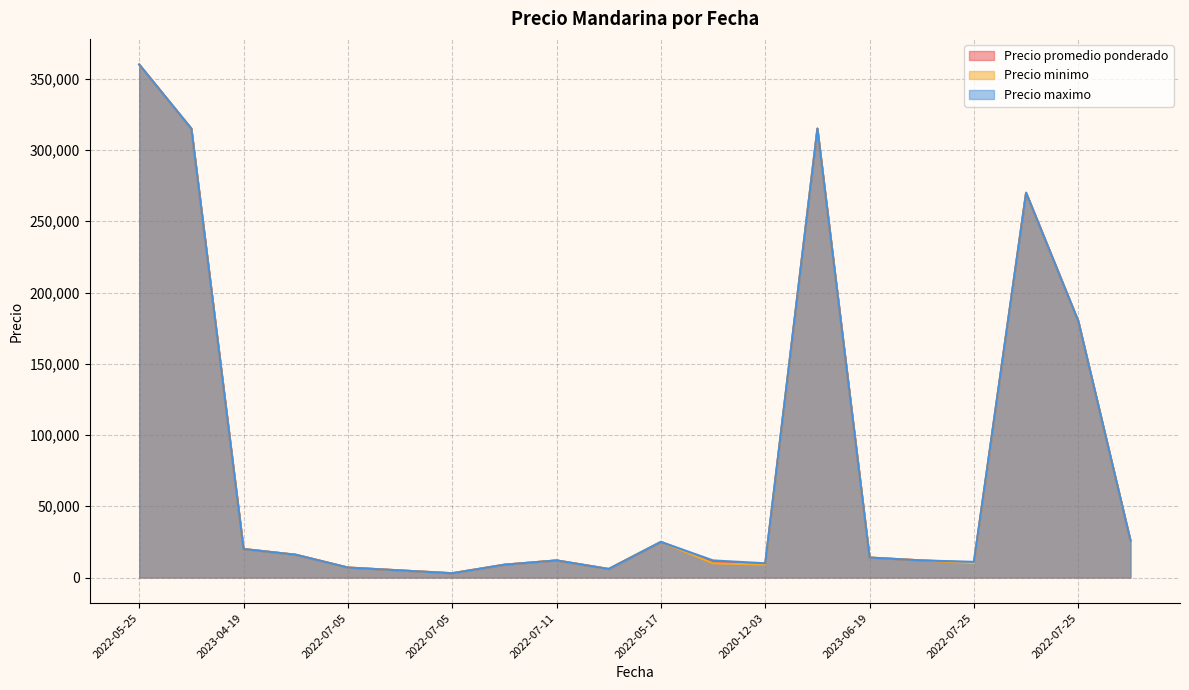

Count the number of categories in the chart.

20